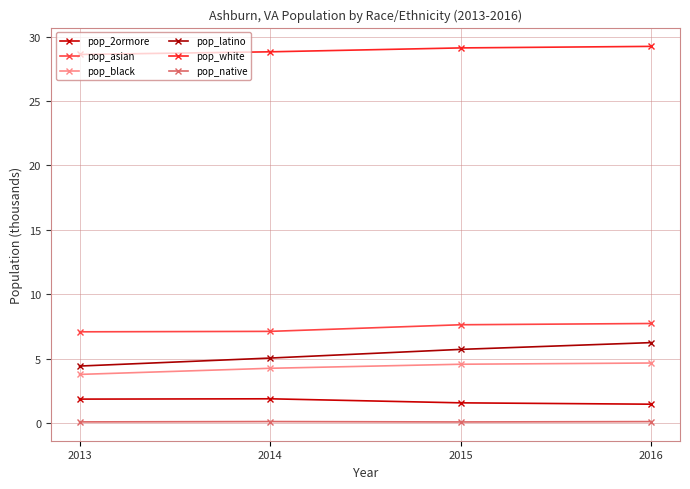

Count the number of categories in the chart.

4